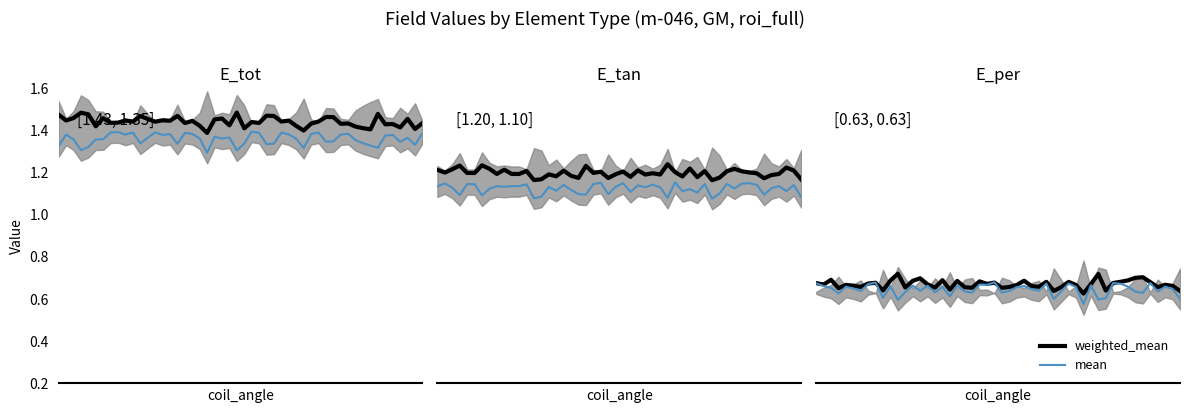

Reading right to left, what are all the values shown in this chart?

weighted_mean: 0.6	1.2	1.4
mean: 0.6	1.1	1.3